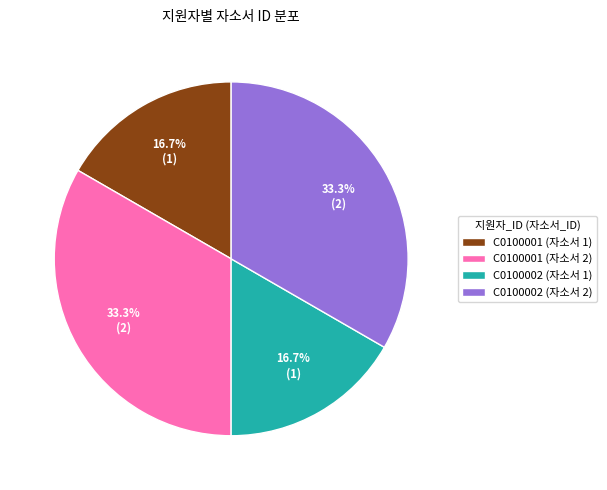

What is the ratio of the value at C0100002 (자소서 2) to the value at C0100001 (자소서 1)?

2.0